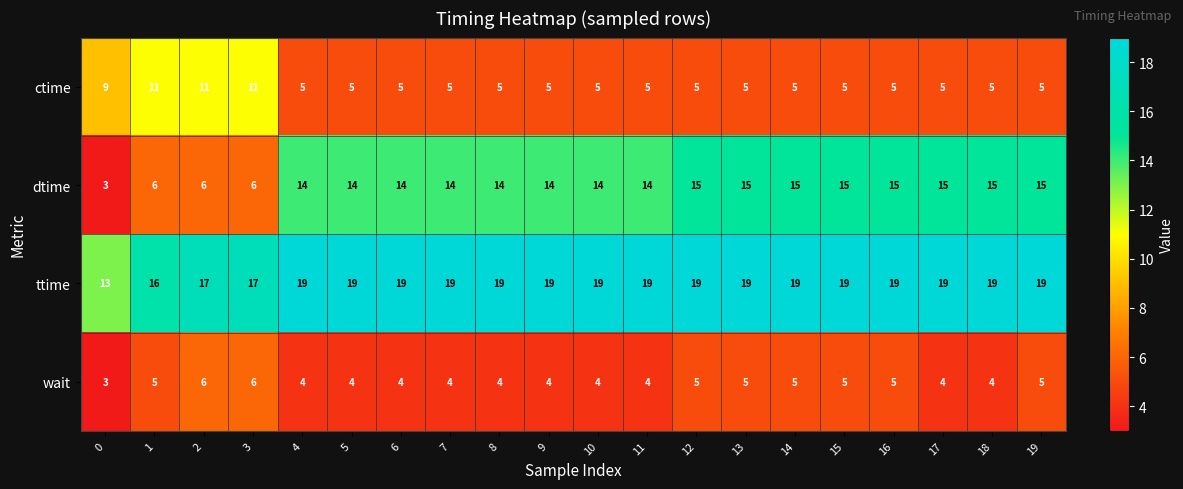

Read the wait value at 12.

5